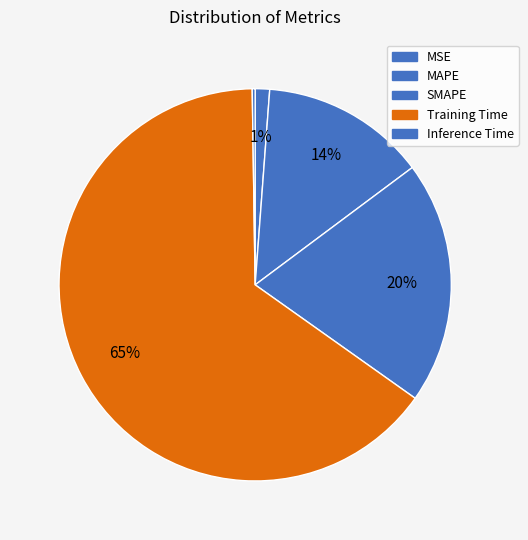

Which slice represents more than half of the pie?

Training Time